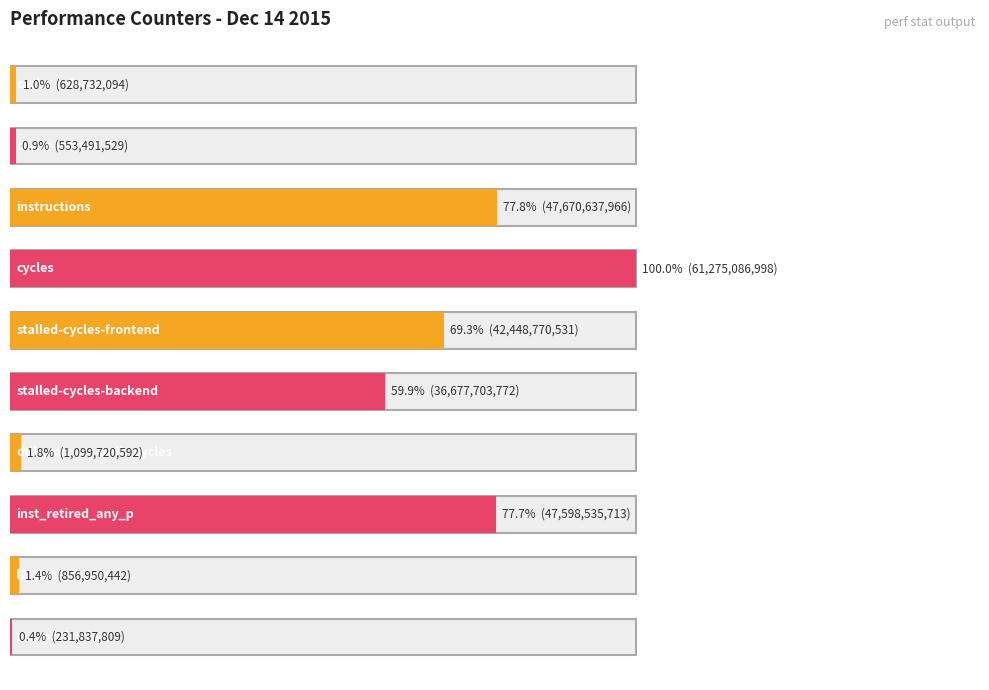

What is the value of the 6th bar from the left?

36677703772